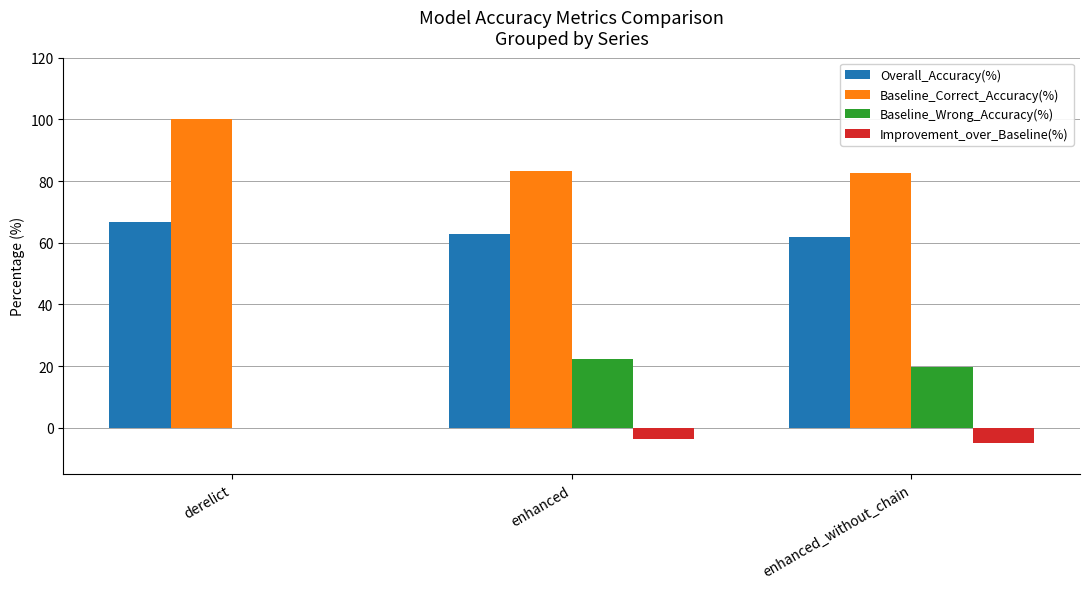

At which label is Overall_Accuracy(%) closest to 64?

enhanced